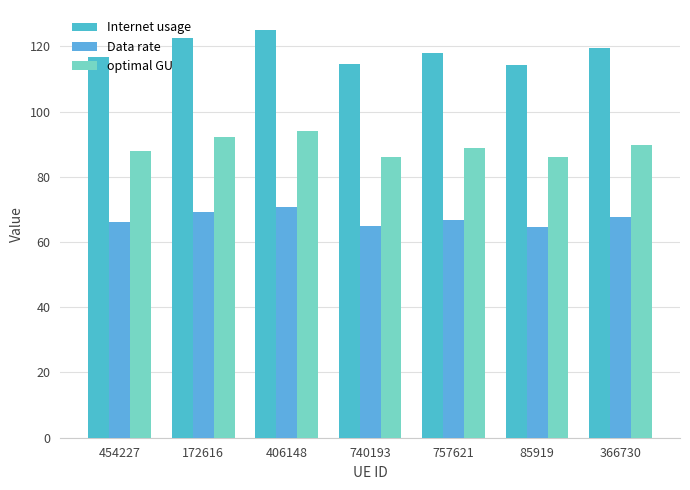

At how many categories does at least one series exceed 104?

7